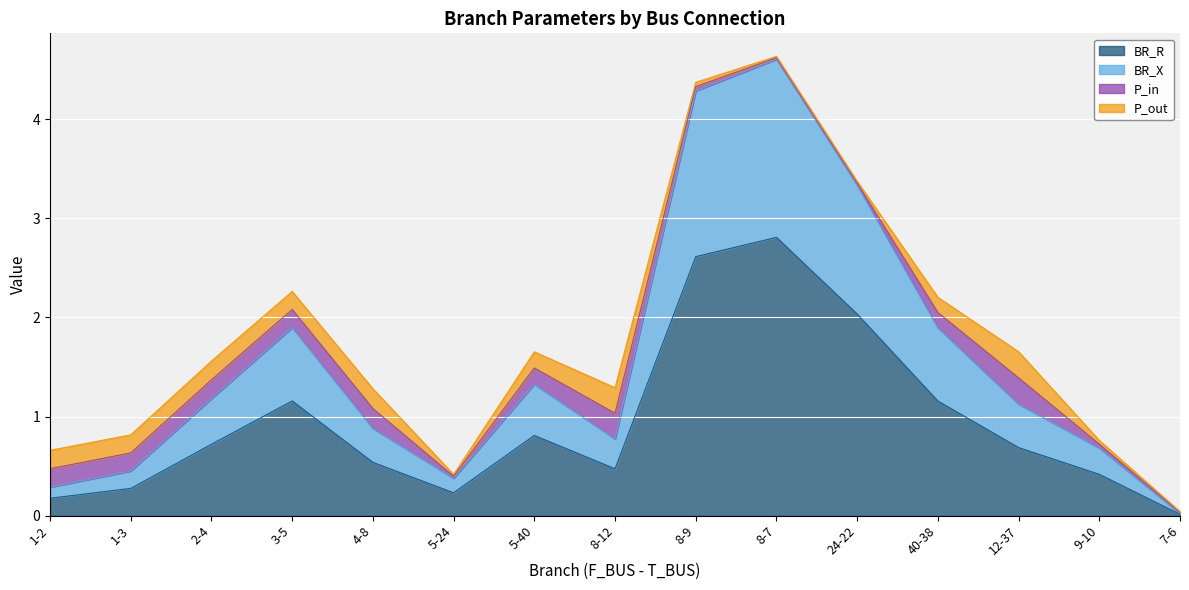

Does the chart display data point markers on the line(s)?

No